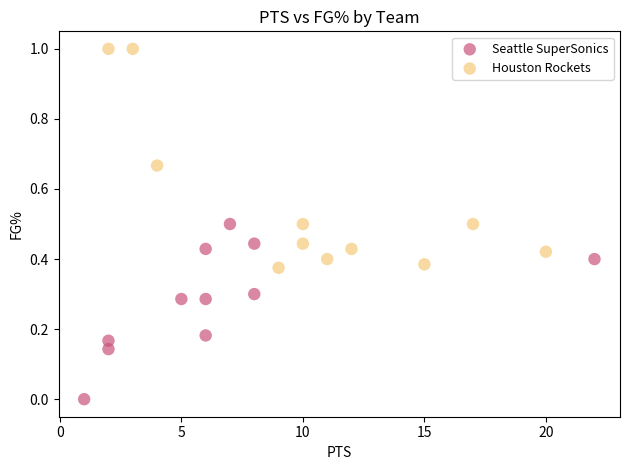

Which series reaches the maximum Y coordinate?

Houston Rockets